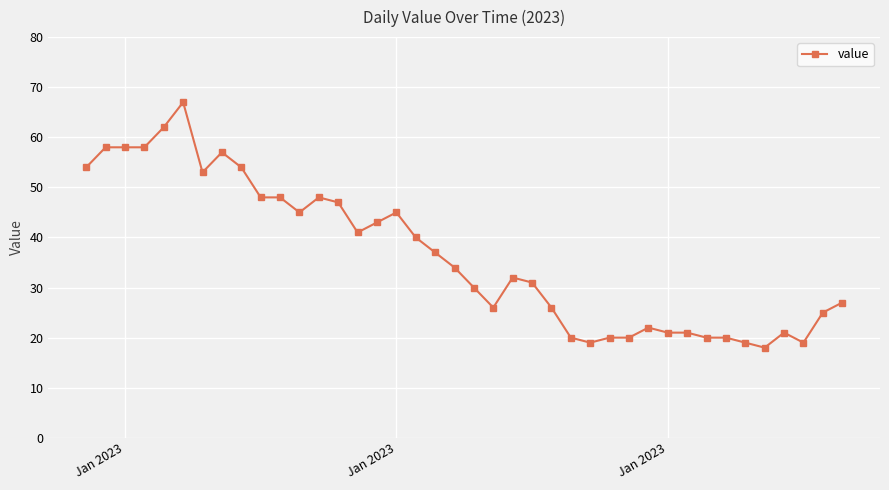

What is the maximum value shown in the chart?

67